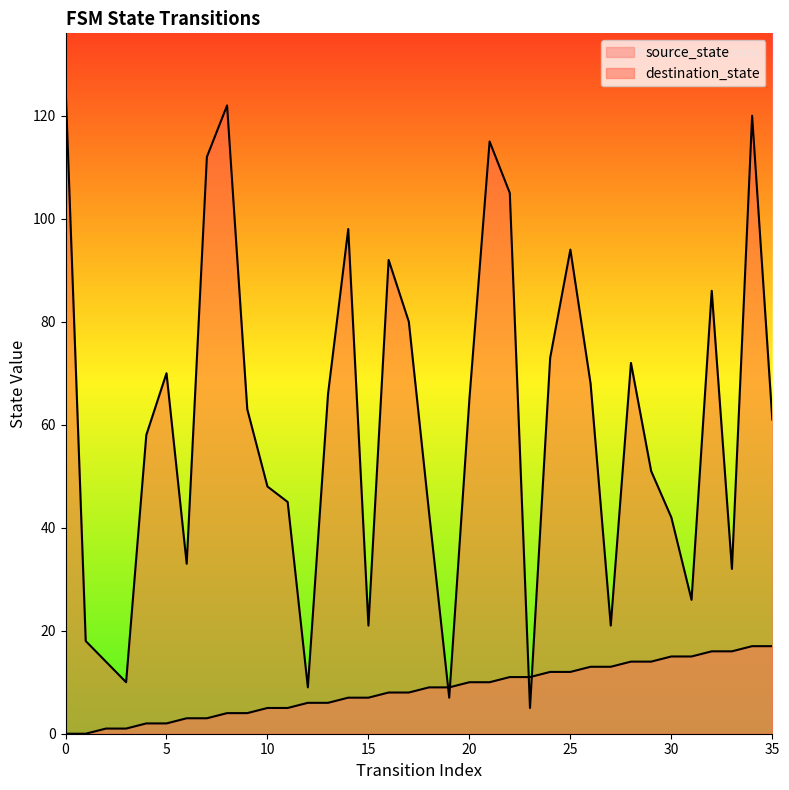

At how many categories does at least one series exceed 105?

5